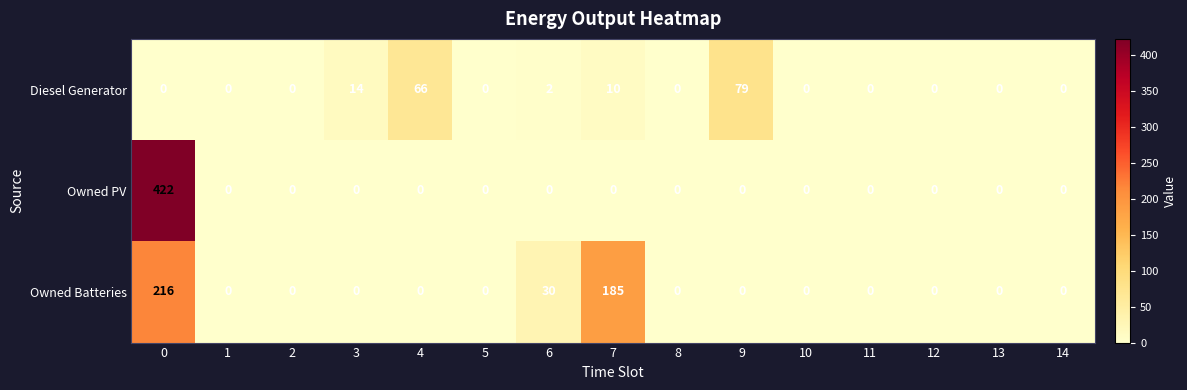

What is the highest value of the Diesel Generator series?

79